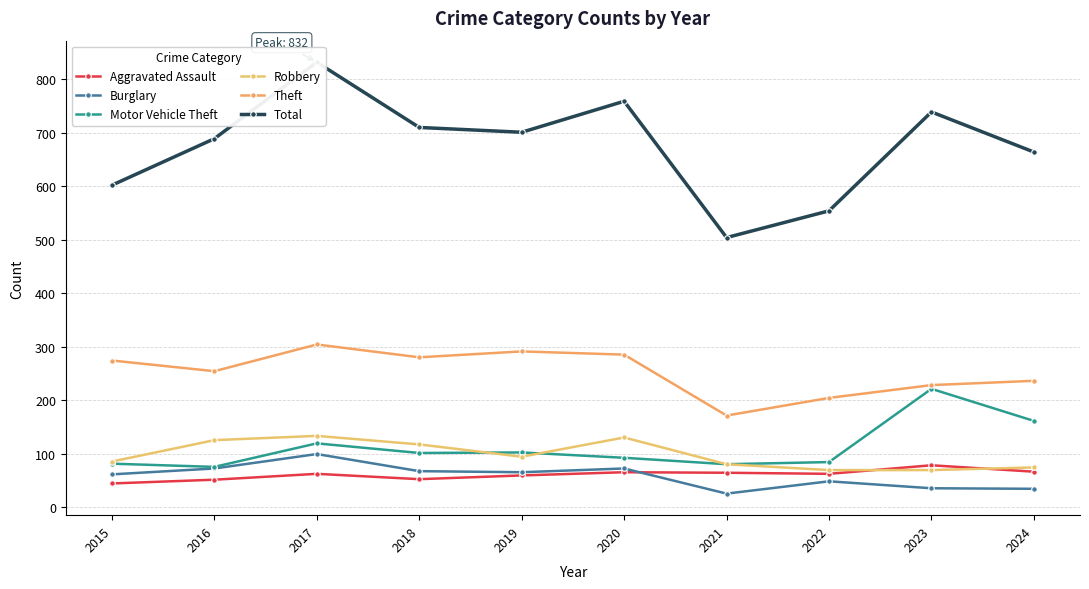

Which category has the lowest value in the Total series?

2021